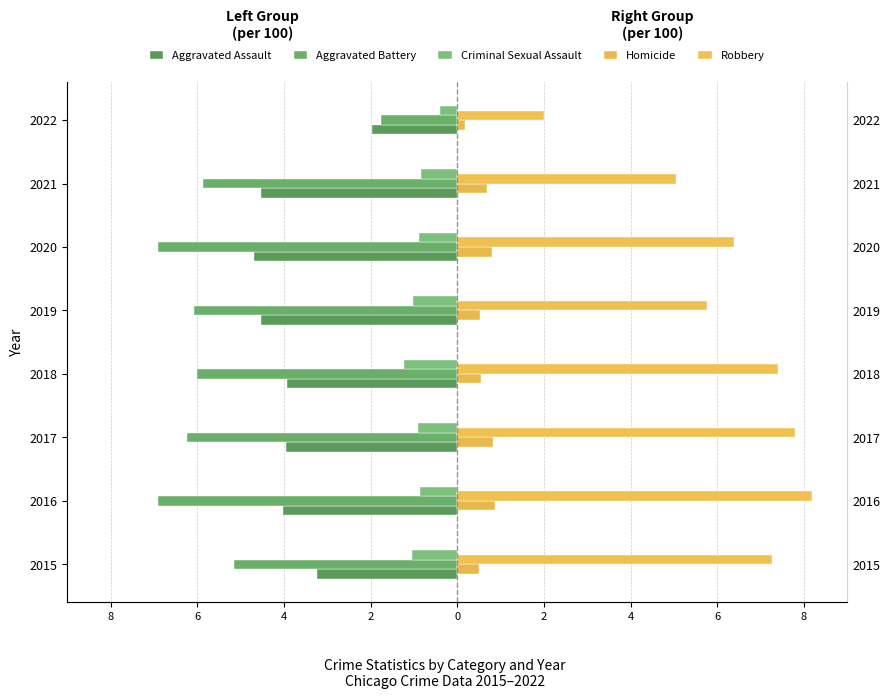

True or false: Aggravated Assault has a value of -5.8 at 2018.

False